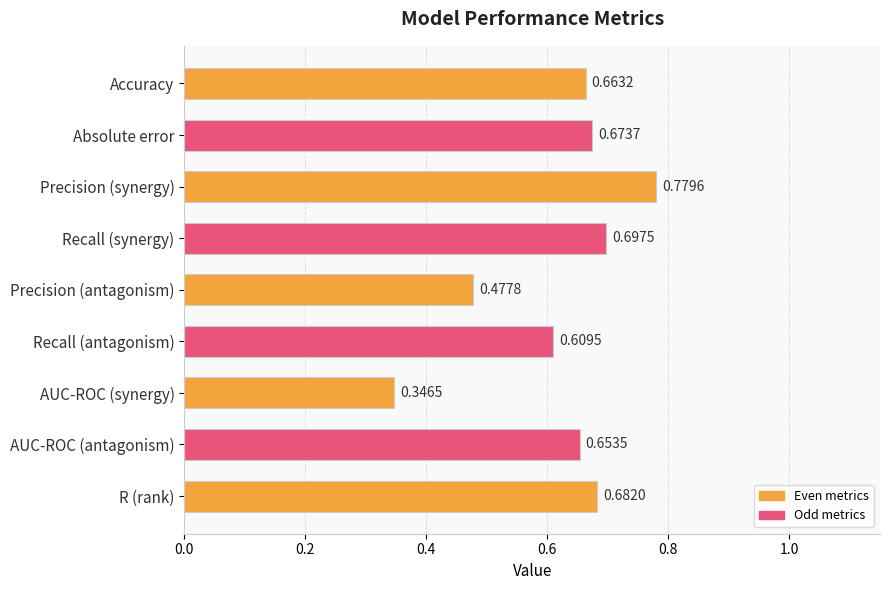

What is the change in value from Absolute error to Precision (synergy)?

+0.1